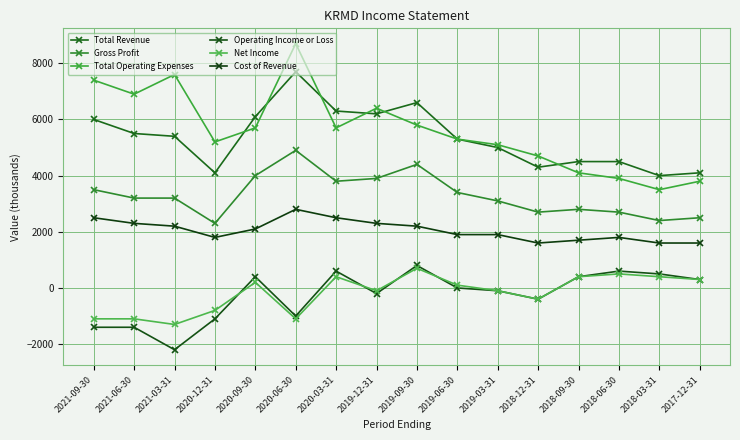

True or false: Cost of Revenue and Total Operating Expenses cross at least once.

False